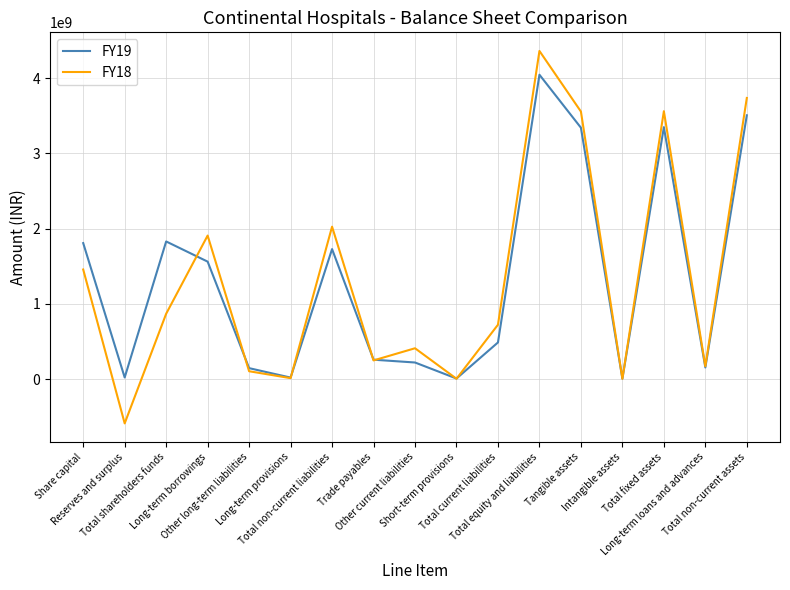

Which series has the widest spread of values?

FY18